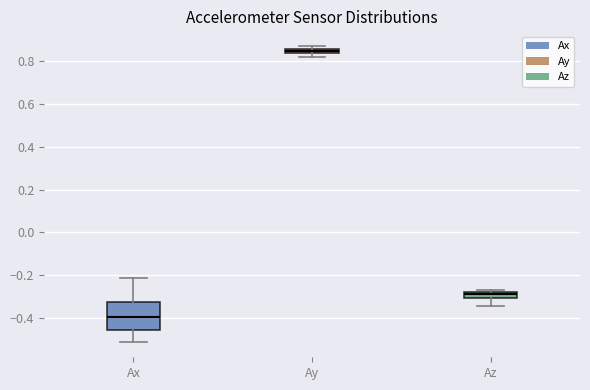

Comparing the boxes themselves (not the whiskers), which one is the tallest?

Ax